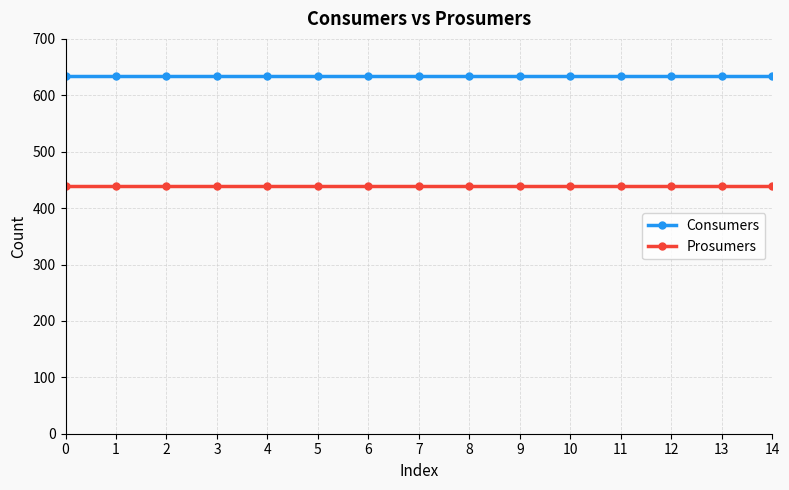

Reading left to right, transcribe all the data shown in this chart.

Consumers: 635	635	635	635	635	635	635	635	635	635	635	635	635	635	635
Prosumers: 440	440	440	440	440	440	440	440	440	440	440	440	440	440	440